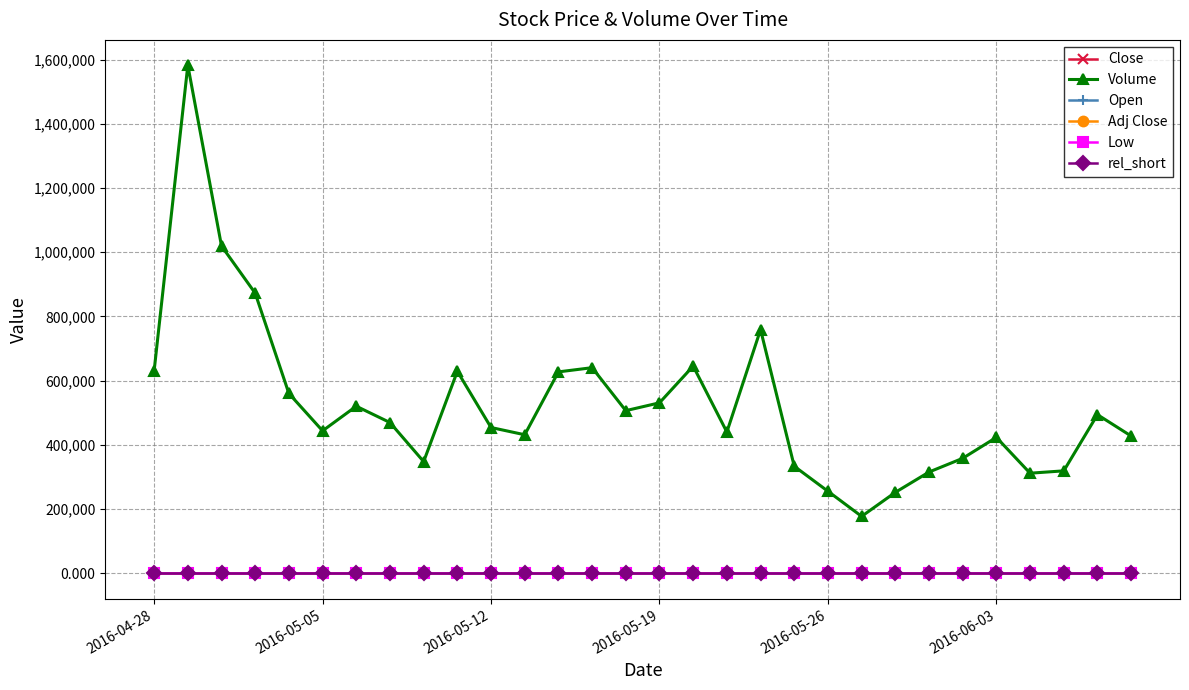

True or false: Low has more than 0 points higher than both neighbors.

True